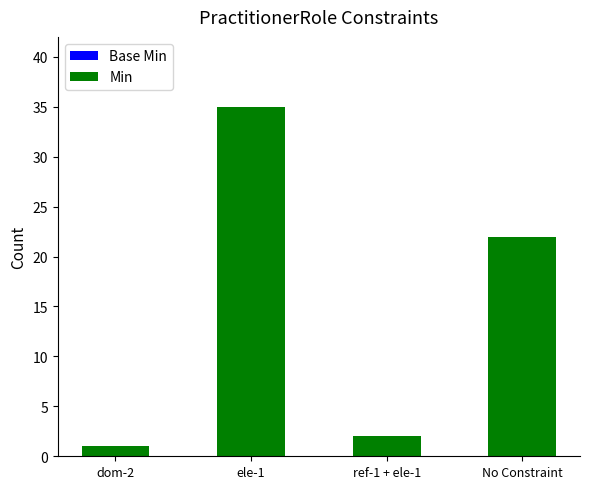

Where is the data nearest to the value 18?

No Constraint